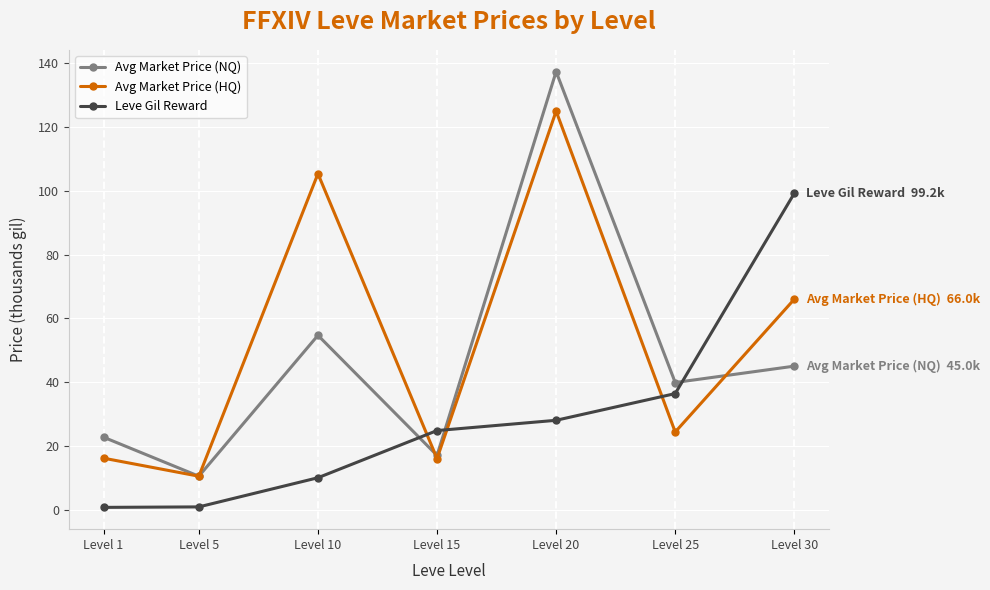

True or false: Avg Market Price (NQ) has a value of 137.4 at Level 20.

True